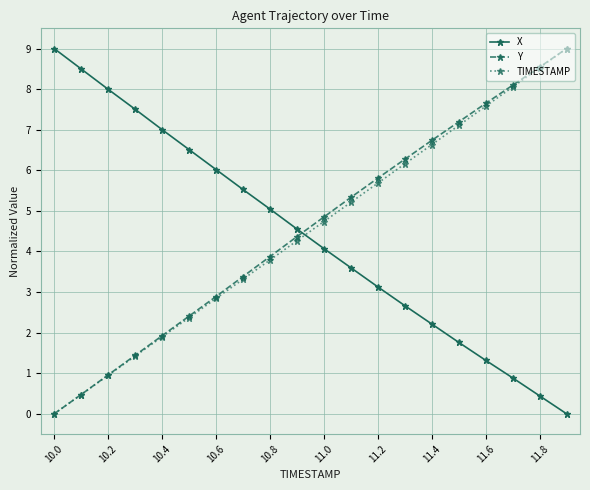

Does the chart have visible grid lines?

Yes